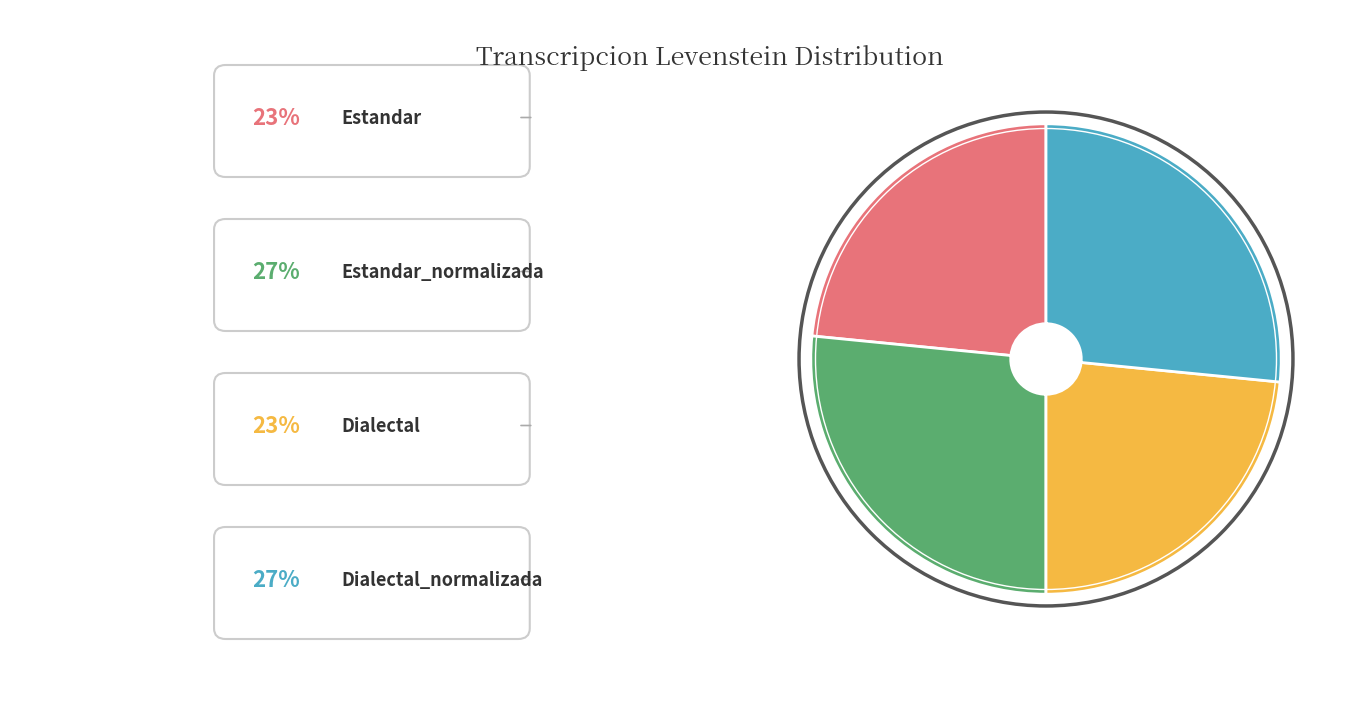

Is there a majority slice in this chart?

No